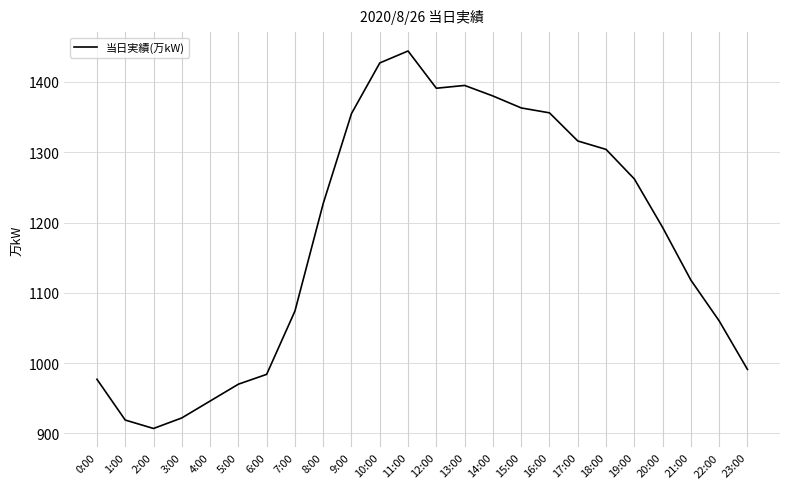

What is the maximum value shown in the chart?

1444